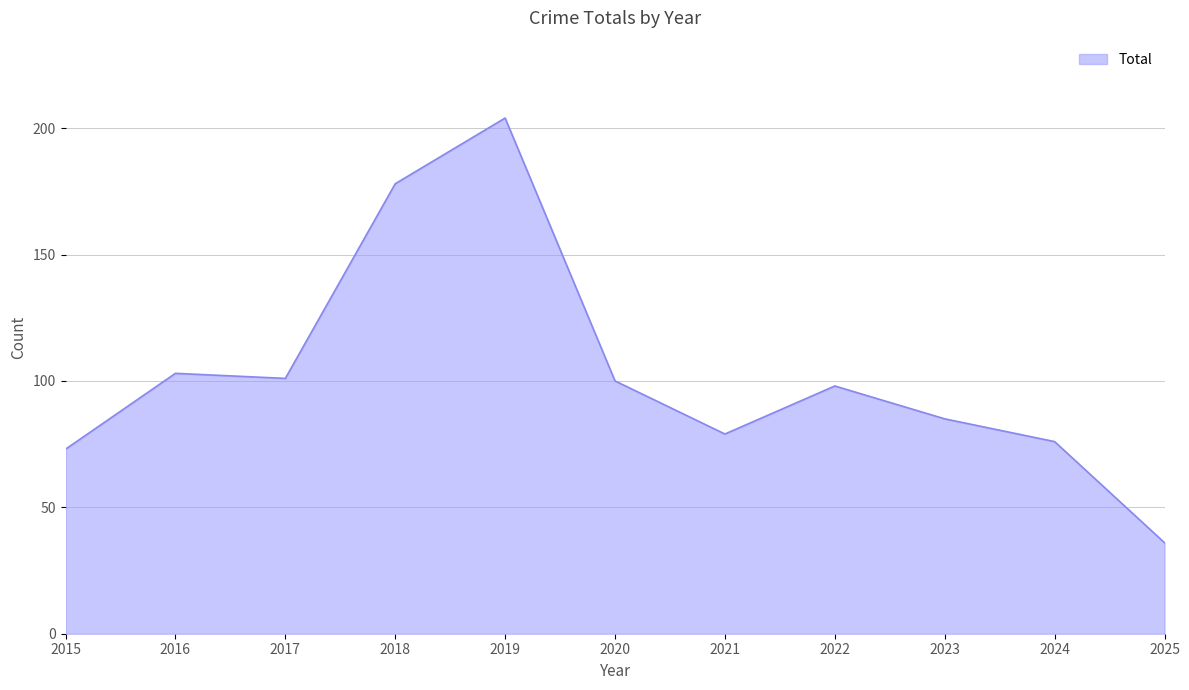

Reading left to right, what are all the values shown in this chart?

73	103	101	178	204	100	79	98	85	76	36